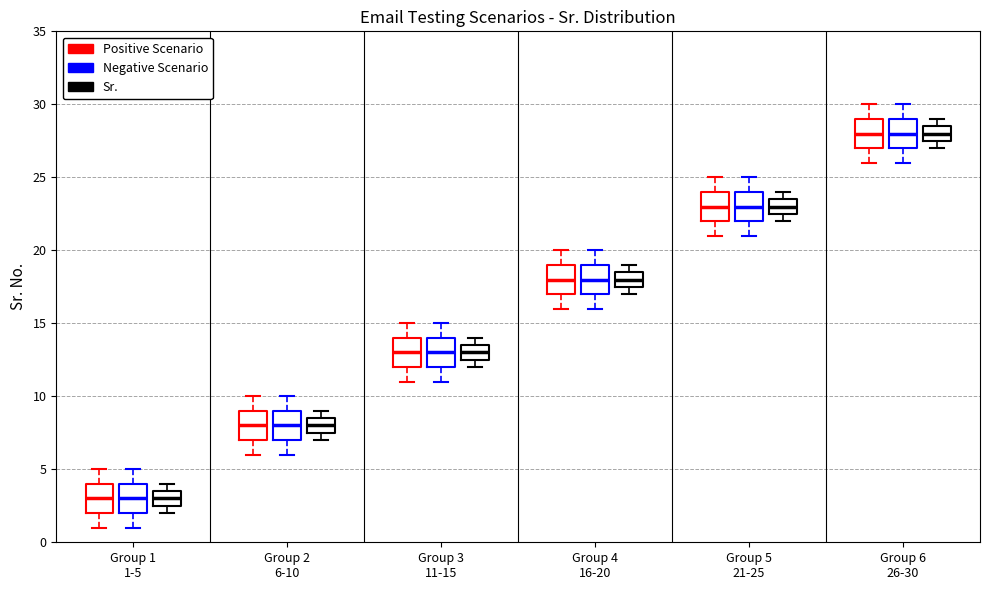

Reading left to right, transcribe this box plot: for each box, give where its median line is, the range the box spans, and where its two whiskers end, as read against the y-axis. The values are not printed on the chart, so give them approximately, as read against the axis.

Group 1 1-5 (Positive Scenario): median 3.0, box 2.0 to 4.0, whiskers 1.0 to 5.0
Group 1 1-5 (Negative Scenario): median 3.0, box 2.0 to 4.0, whiskers 1.0 to 5.0
Group 1 1-5 (Sr.): median 3.0, box 2.5 to 3.5, whiskers 2.0 to 4.0
Group 2 6-10 (Positive Scenario): median 8.0, box 7.0 to 9.0, whiskers 6.0 to 10.0
Group 2 6-10 (Negative Scenario): median 8.0, box 7.0 to 9.0, whiskers 6.0 to 10.0
Group 2 6-10 (Sr.): median 8.0, box 7.5 to 8.5, whiskers 7.0 to 9.0
Group 3 11-15 (Positive Scenario): median 13.0, box 12.0 to 14.0, whiskers 11.0 to 15.0
Group 3 11-15 (Negative Scenario): median 13.0, box 12.0 to 14.0, whiskers 11.0 to 15.0
Group 3 11-15 (Sr.): median 13.0, box 12.5 to 13.5, whiskers 12.0 to 14.0
Group 4 16-20 (Positive Scenario): median 18.0, box 17.0 to 19.0, whiskers 16.0 to 20.0
Group 4 16-20 (Negative Scenario): median 18.0, box 17.0 to 19.0, whiskers 16.0 to 20.0
Group 4 16-20 (Sr.): median 18.0, box 17.5 to 18.5, whiskers 17.0 to 19.0
Group 5 21-25 (Positive Scenario): median 23.0, box 22.0 to 24.0, whiskers 21.0 to 25.0
Group 5 21-25 (Negative Scenario): median 23.0, box 22.0 to 24.0, whiskers 21.0 to 25.0
Group 5 21-25 (Sr.): median 23.0, box 22.5 to 23.5, whiskers 22.0 to 24.0
Group 6 26-30 (Positive Scenario): median 28.0, box 27.0 to 29.0, whiskers 26.0 to 30.0
Group 6 26-30 (Negative Scenario): median 28.0, box 27.0 to 29.0, whiskers 26.0 to 30.0
Group 6 26-30 (Sr.): median 28.0, box 27.5 to 28.5, whiskers 27.0 to 29.0